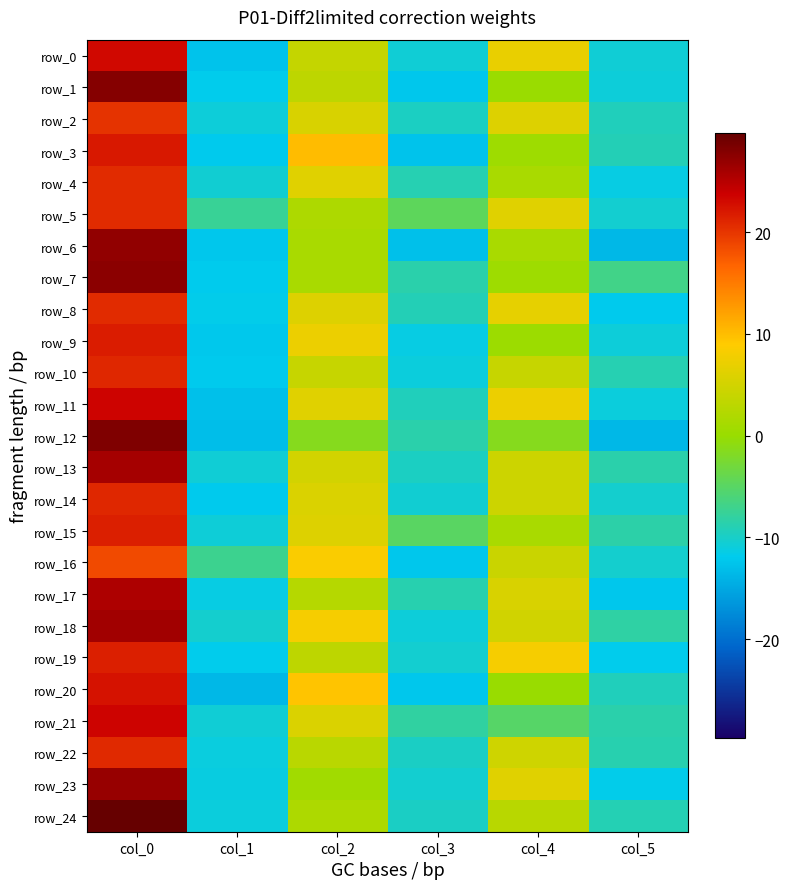

List the series in order of their peak value, lowest first.

row_16, row_2, row_4, row_5, row_8, row_22, row_10, row_14, row_15, row_19, row_9, row_3, row_20, row_0, row_11, row_21, row_17, row_13, row_18, row_23, row_6, row_7, row_1, row_12, row_24